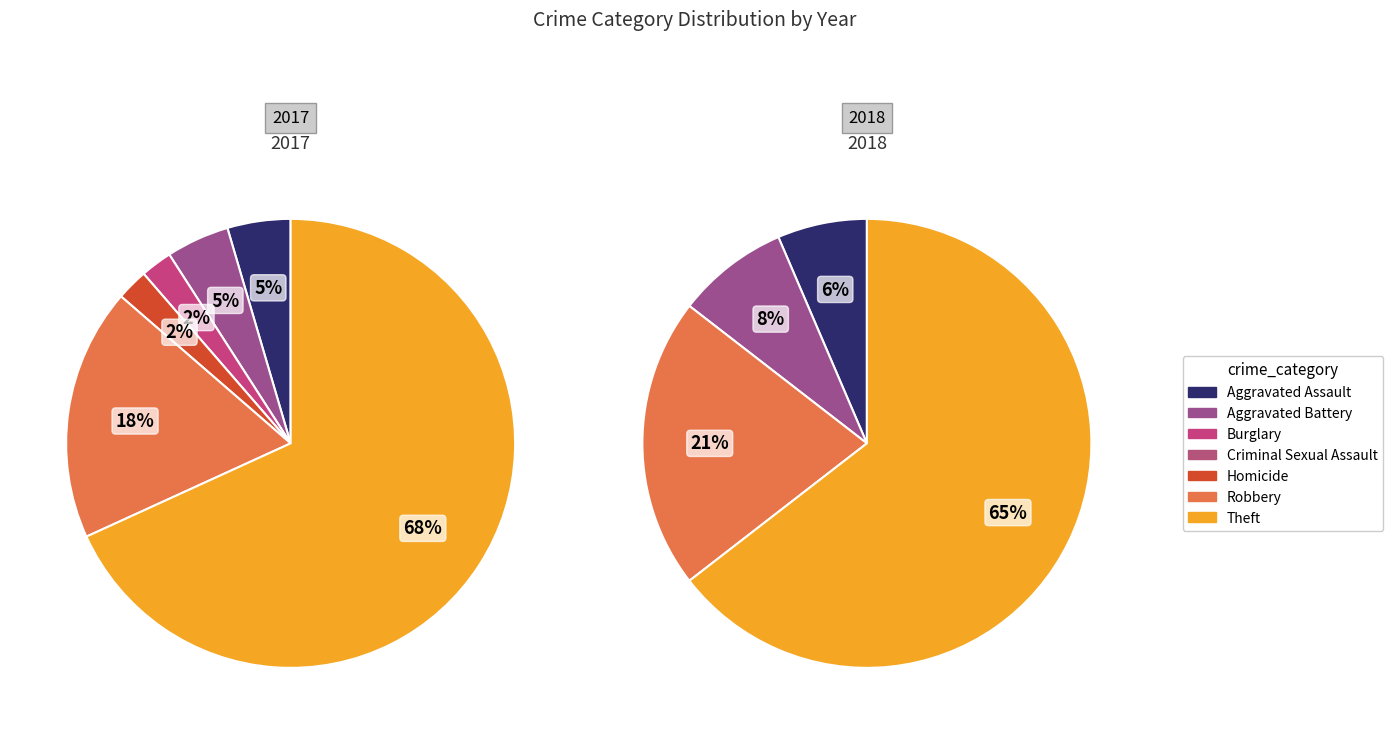

To the nearest percent, what is the average slice percentage?

14%